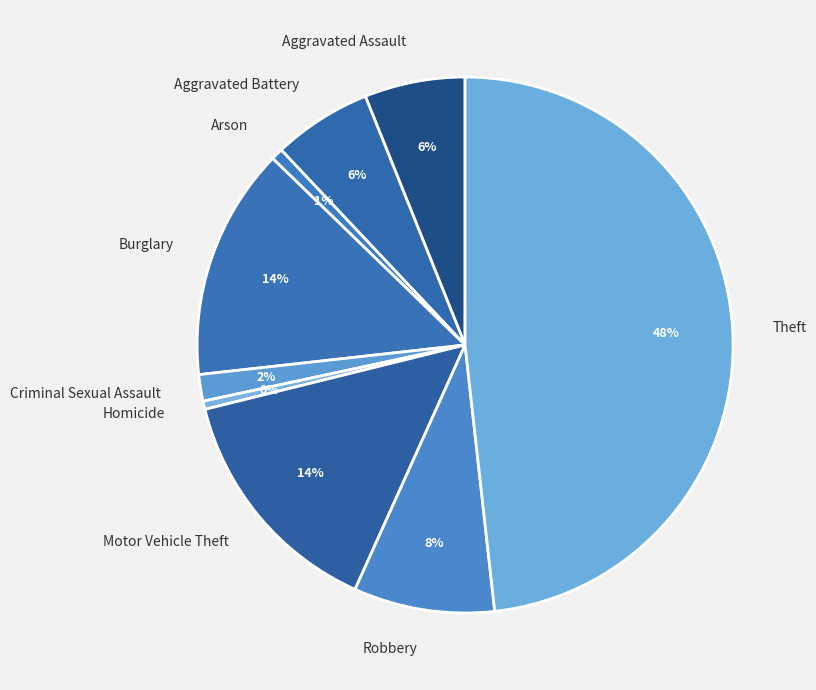

Combined, do Motor Vehicle Theft and Homicide account for over 50%?

No